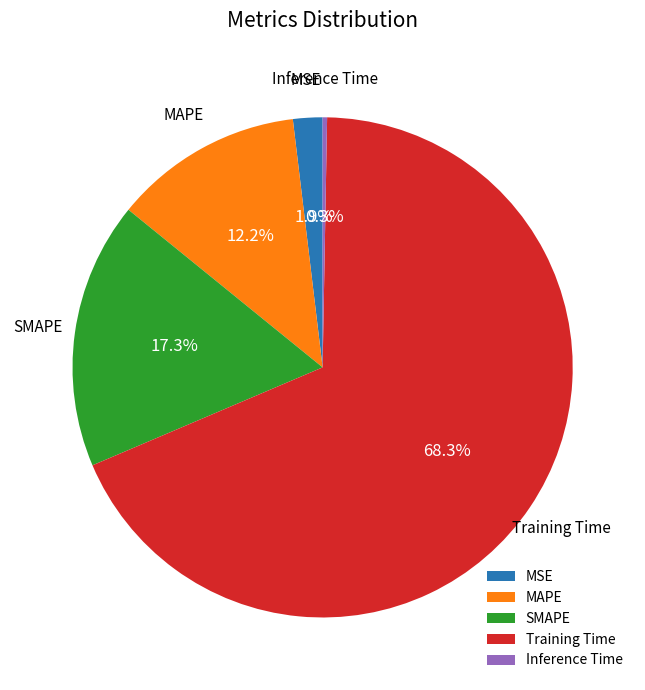

What percentage is the SMAPE slice, to the nearest percent?

17%